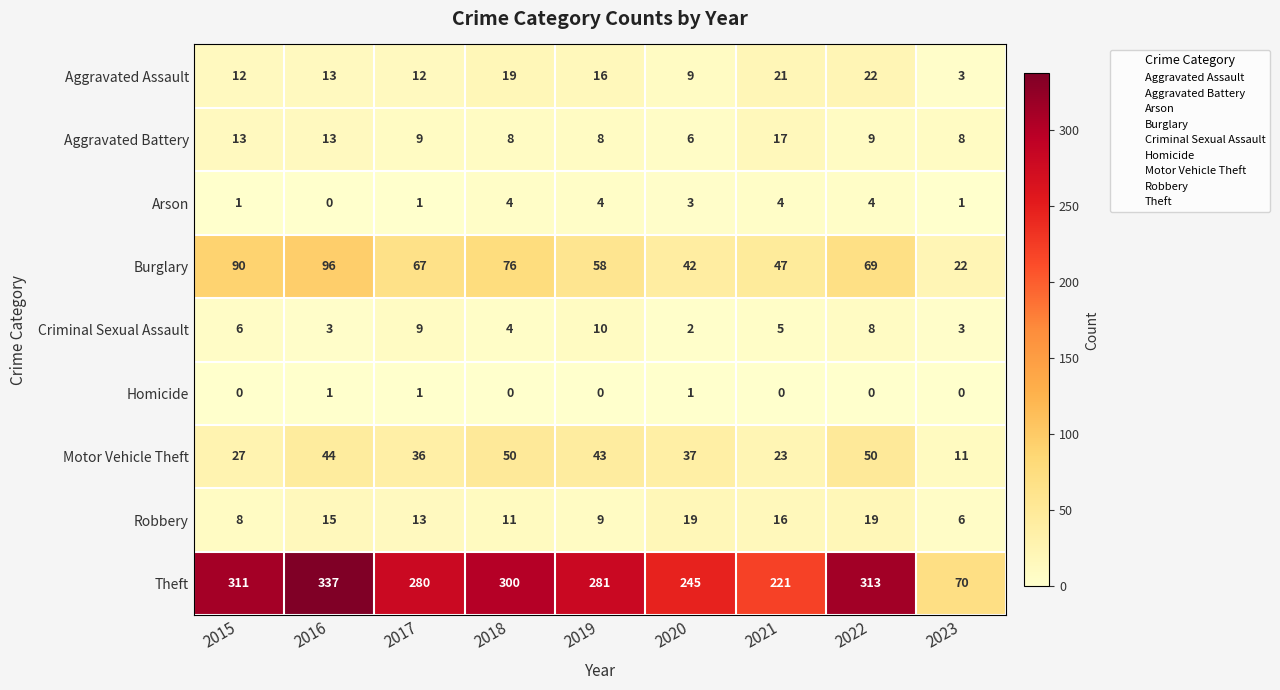

Which label corresponds to the largest value in the chart?

2016